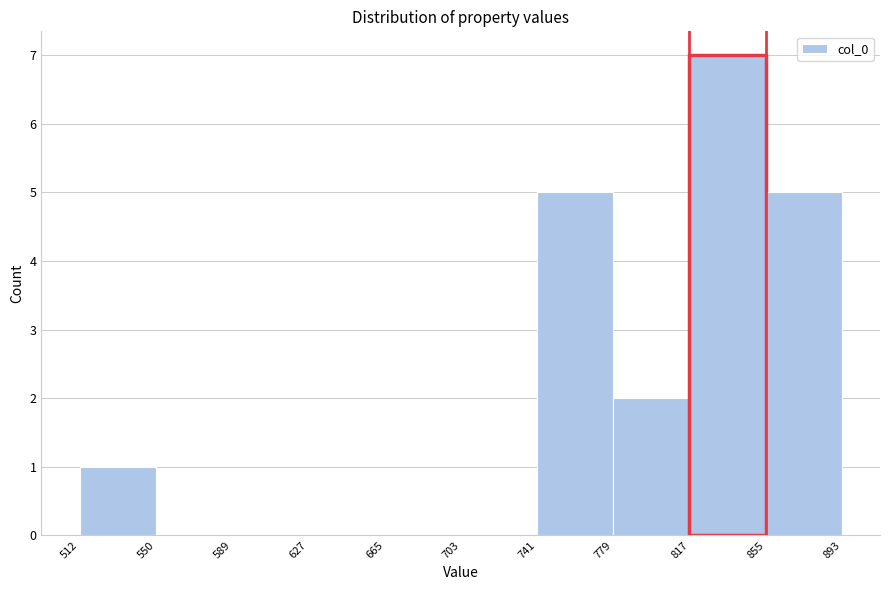

Reading left to right, list every bar in this chart as the range it spans on the x-axis followed by its height. The values are not printed on the chart, so give them approximately, as read against the axis.

512 to 550: 1
550 to 589: 0
589 to 627: 0
627 to 665: 0
665 to 703: 0
703 to 741: 0
741 to 779: 5
779 to 817: 2
817 to 855: 7
855 to 893: 5